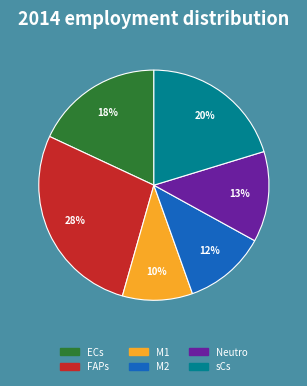

To the nearest percent, what is the average slice percentage?

17%